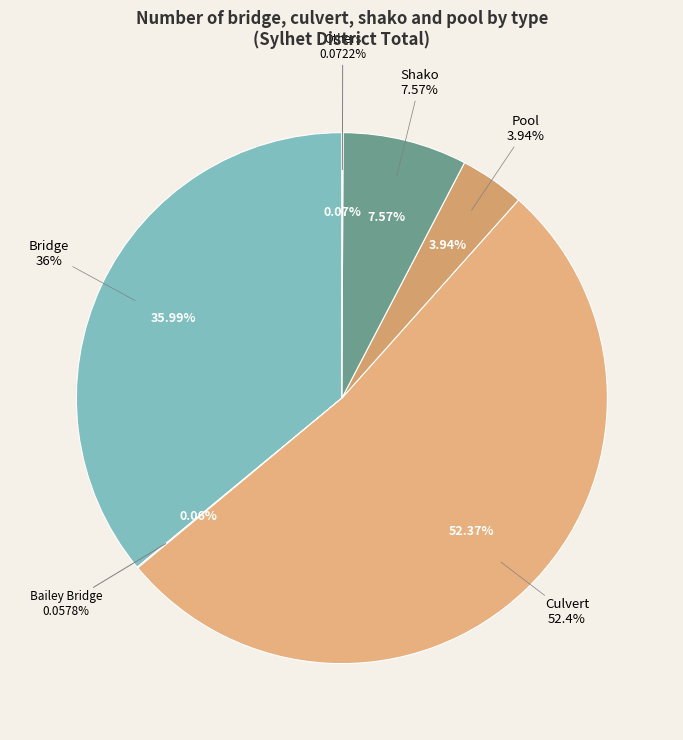

Is Others the majority of the pie?

No